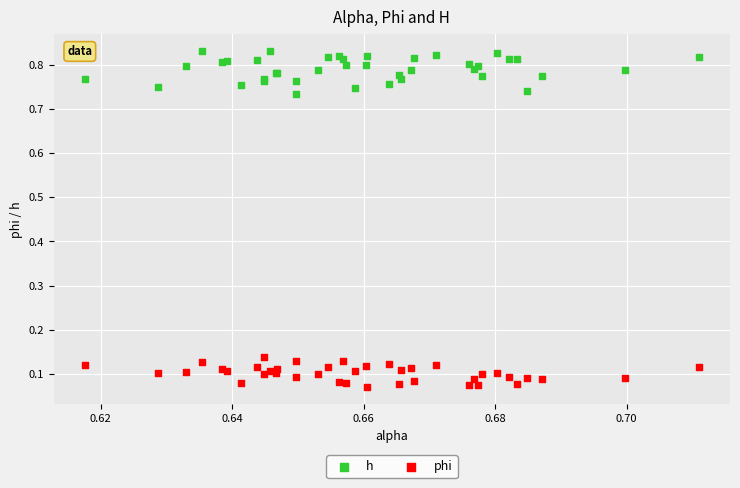

Which series contains the lowest Y value?

phi